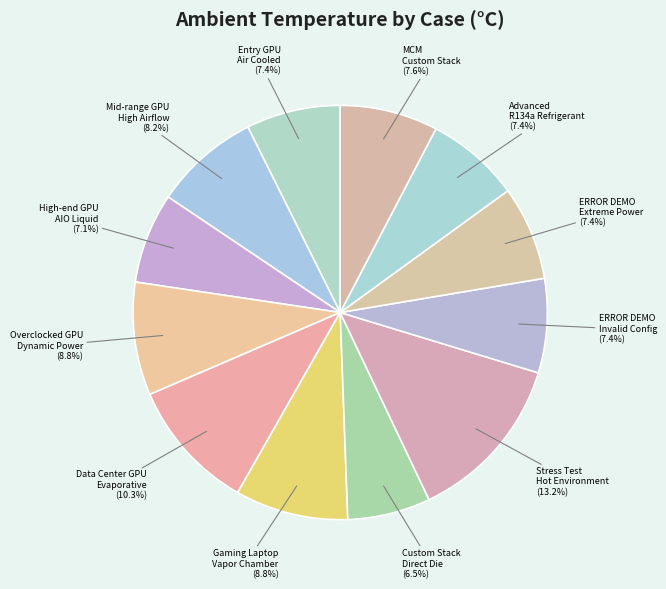

What is the largest slice in the pie chart?

Stress Test - Hot Environment